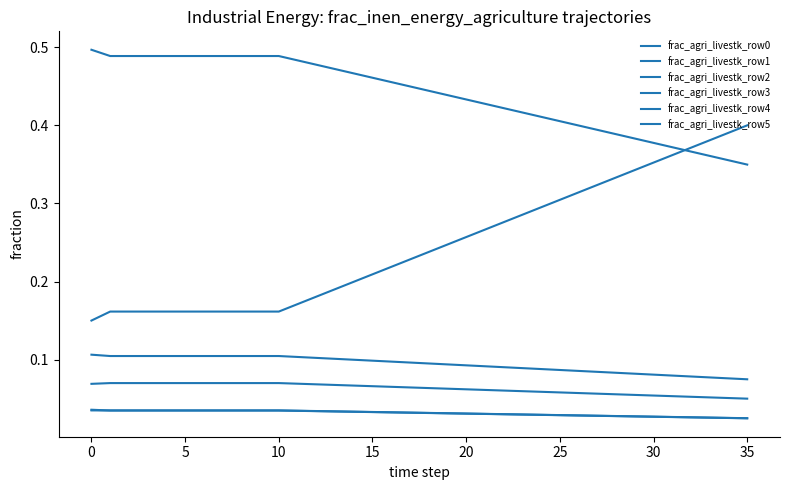

What is the label of the 22nd point from the right?

14